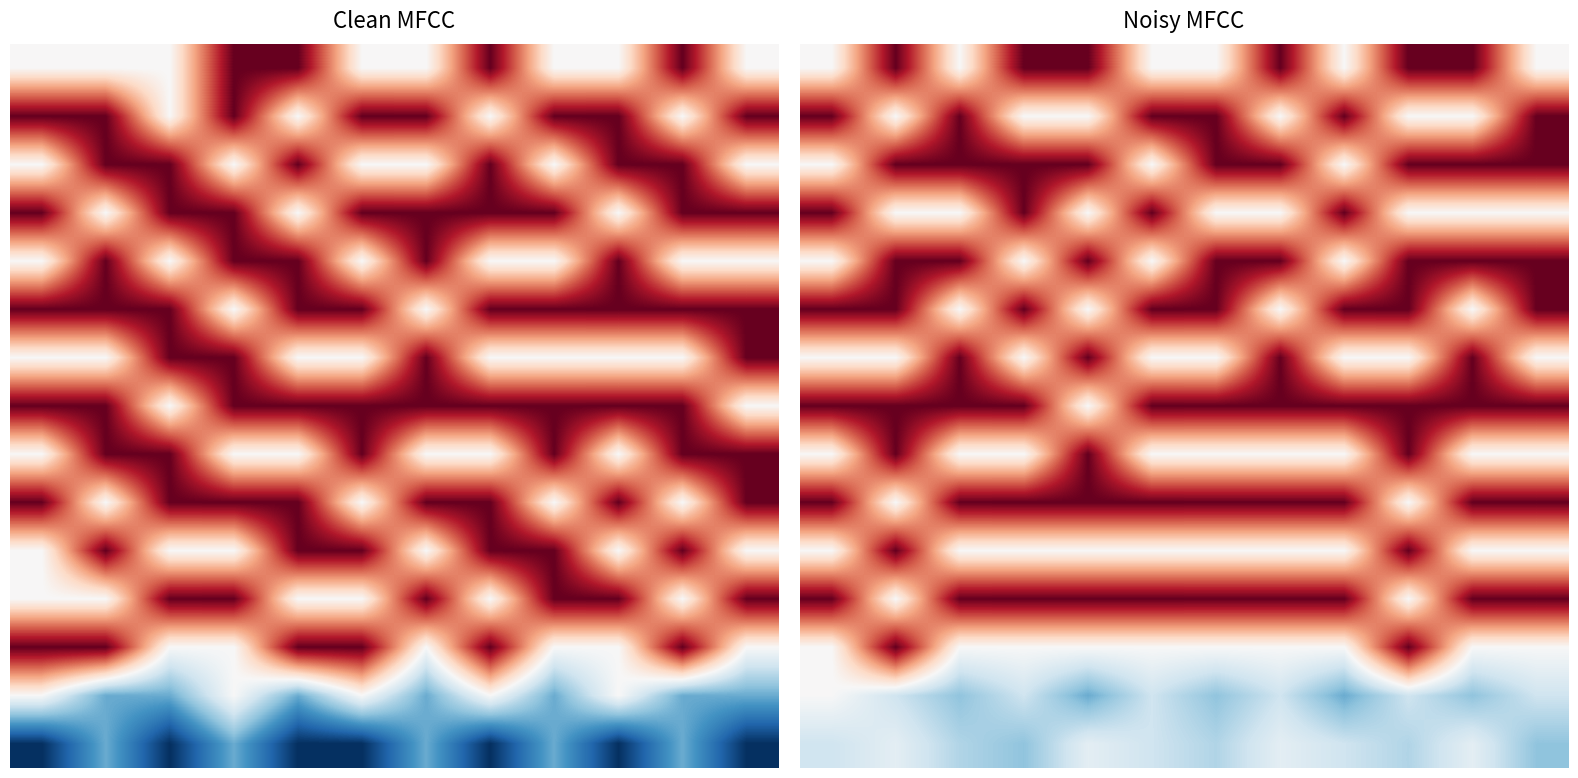

How many data points in row_6 are above 1?

4